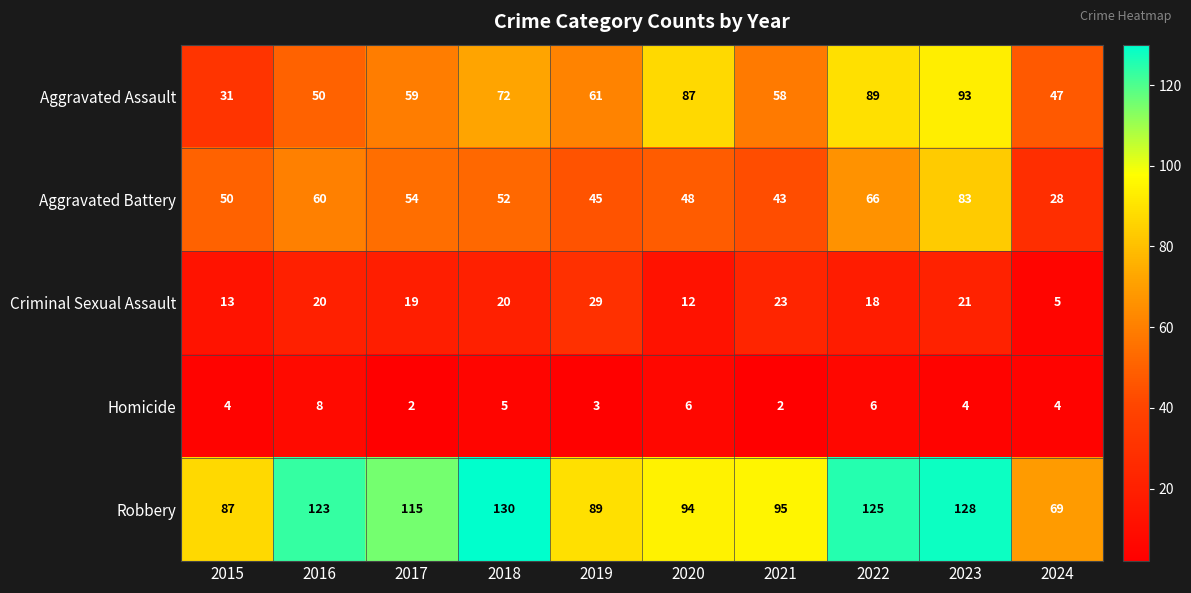

The Homicide series shows 7 at 2015. True or false?

False